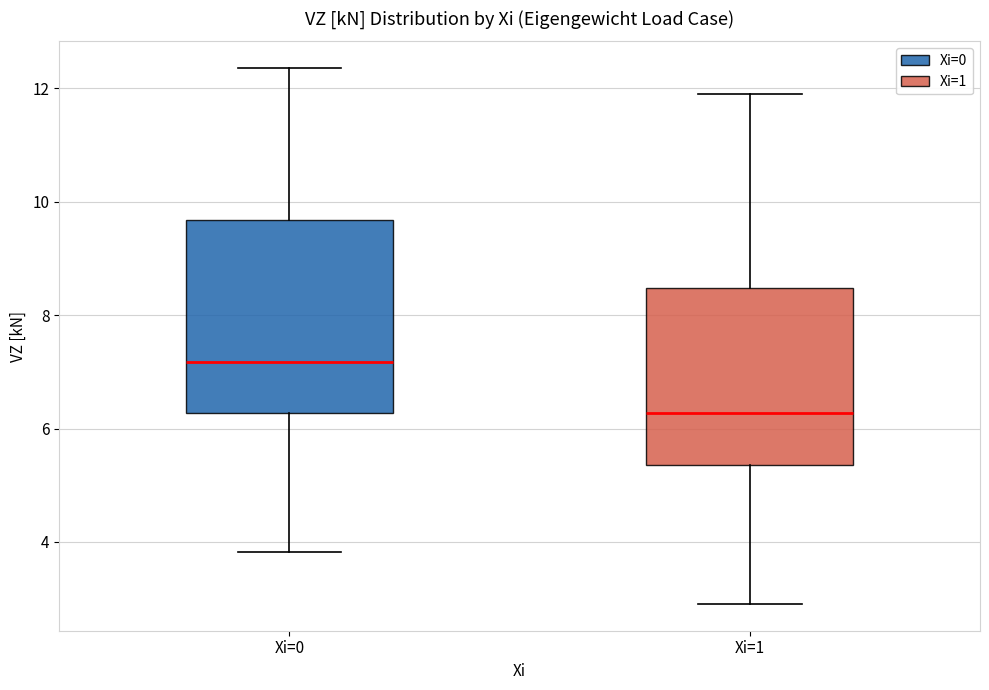

Where does the upper whisker of the box for Xi=1 end on the y-axis? The values are not printed on the chart, so give them approximately, as read against the axis.

11.8